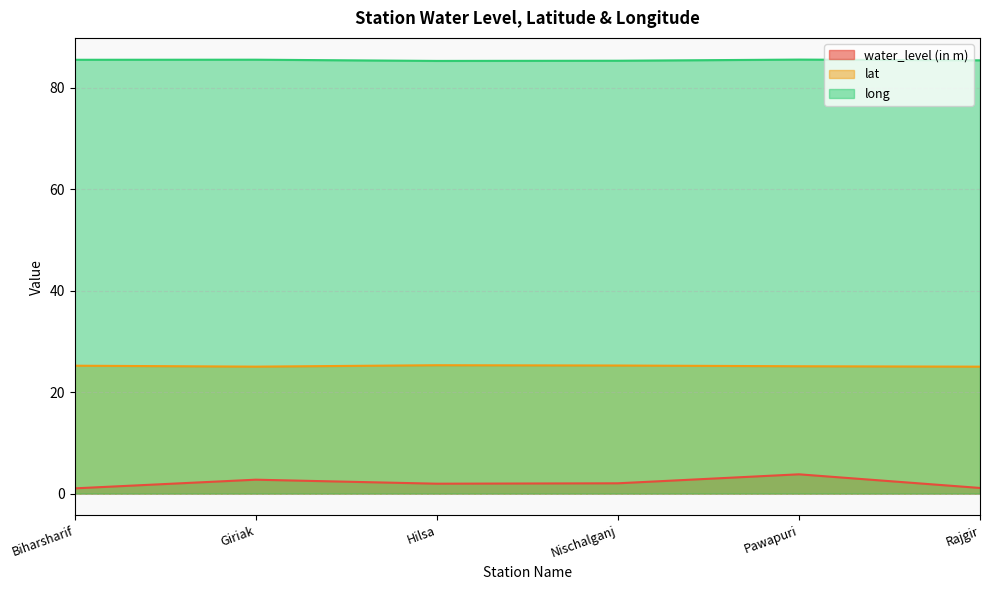

Is the value of water_level (in m) at Nischalganj greater than the value of lat at Pawapuri?

No